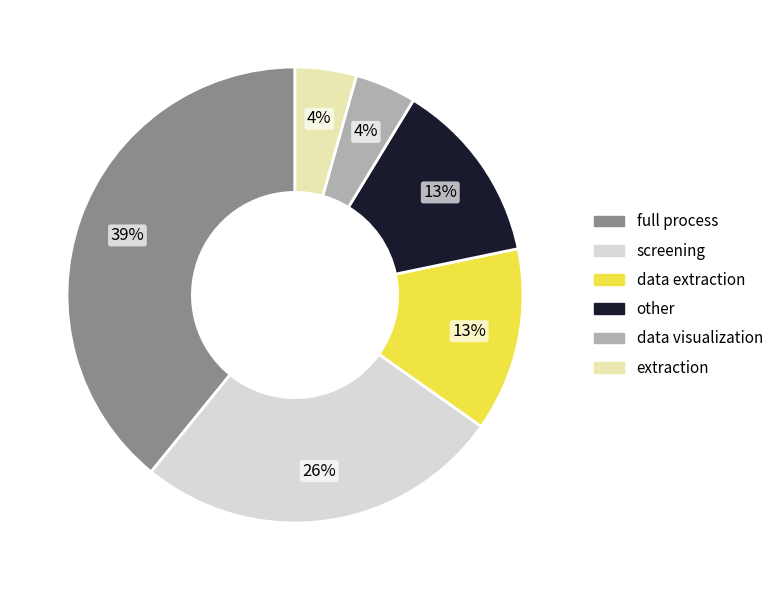

Does data extraction account for over 50% of the chart?

No